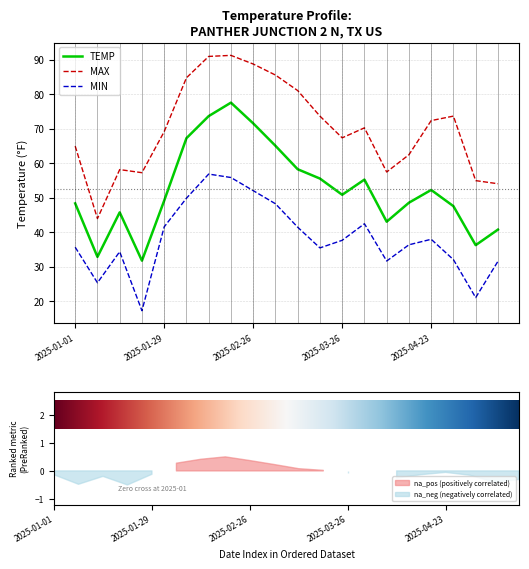

What is the label of the 15th point from the right?

2025-02-05